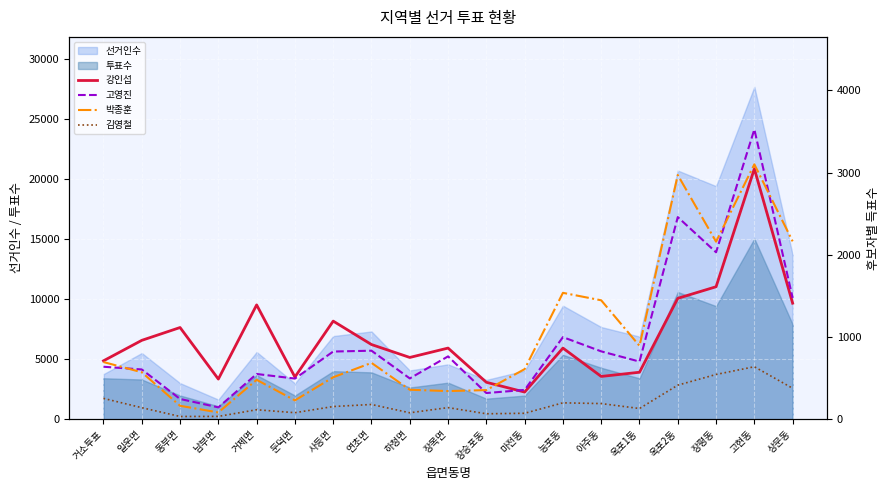

Reading left to right, list all the values displayed in this chart.

강인섭: 거소투표=710	일운면=959	동부면=1115	남부면=488	거제면=1390	둔덕면=513	사등면=1193	연초면=908	하청면=751	장목면=865	장승포동=449	마전동=330	능포동=865	아주동=520	옥포1동=571	옥포2동=1470	장평동=1611	고현동=3046	상문동=1411
고영진: 거소투표=638	일운면=605	동부면=246	남부면=144	거제면=550	둔덕면=494	사등면=823	연초면=833	하청면=496	장목면=764	장승포동=318	마전동=356	능포동=998	아주동=825	옥포1동=701	옥포2동=2458	장평동=2030	고현동=3525	상문동=1475
박종훈: 거소투표=695	일운면=571	동부면=163	남부면=82	거제면=479	둔덕면=229	사등면=510	연초면=685	하청면=358	장목면=342	장승포동=354	마전동=609	능포동=1537	아주동=1446	옥포1동=892	옥포2동=2970	장평동=2159	고현동=3100	상문동=2163
김영철: 거소투표=253	일운면=140	동부면=33	남부면=34	거제면=115	둔덕면=79	사등면=154	연초면=179	하청면=78	장목면=141	장승포동=66	마전동=72	능포동=199	아주동=190	옥포1동=130	옥포2동=414	장평동=544	고현동=638	상문동=376